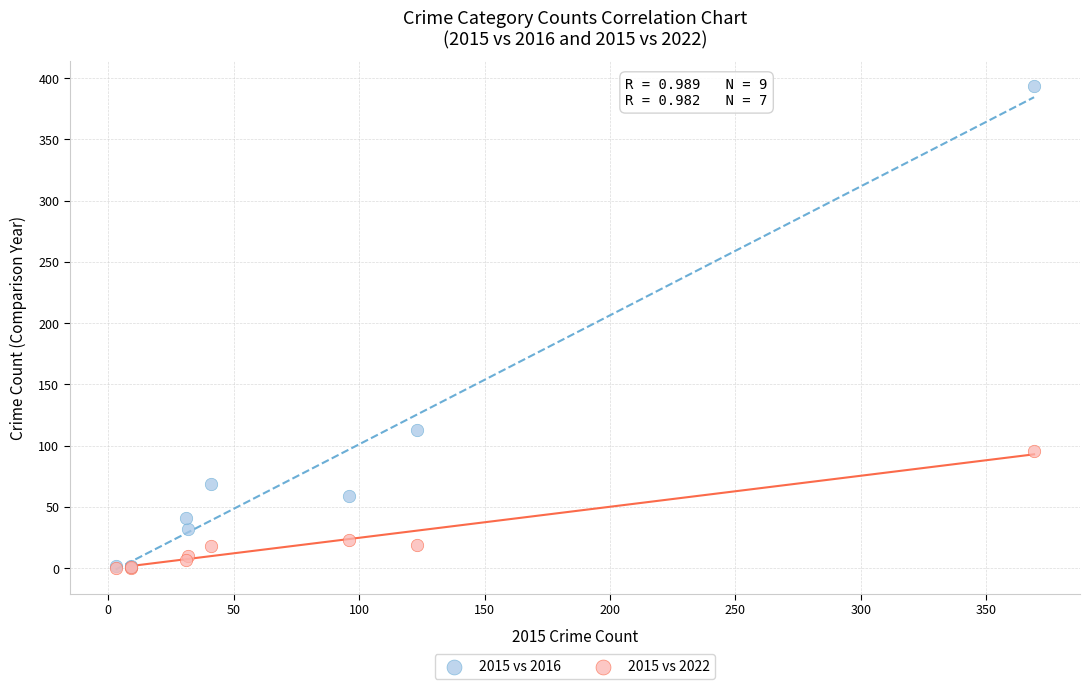

Which series has the widest spread of Y values?

2015 vs 2016